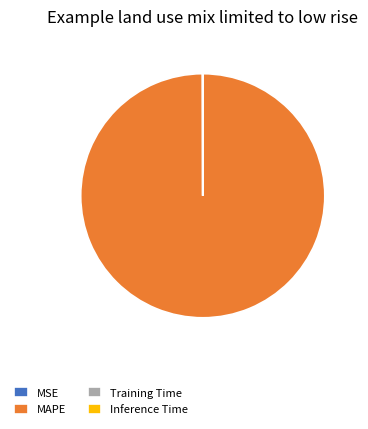

What is the largest slice in the pie chart?

MAPE